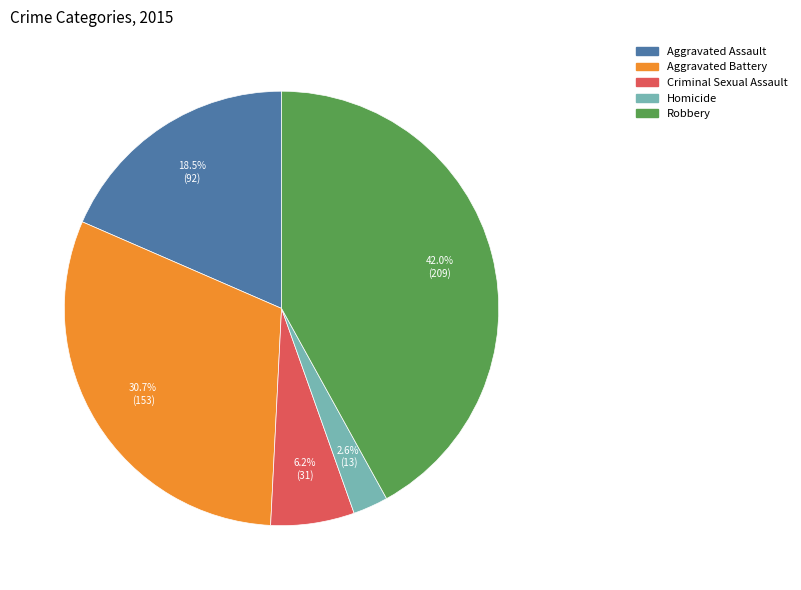

To the nearest percent, what percentage of the pie is Aggravated Battery?

31%